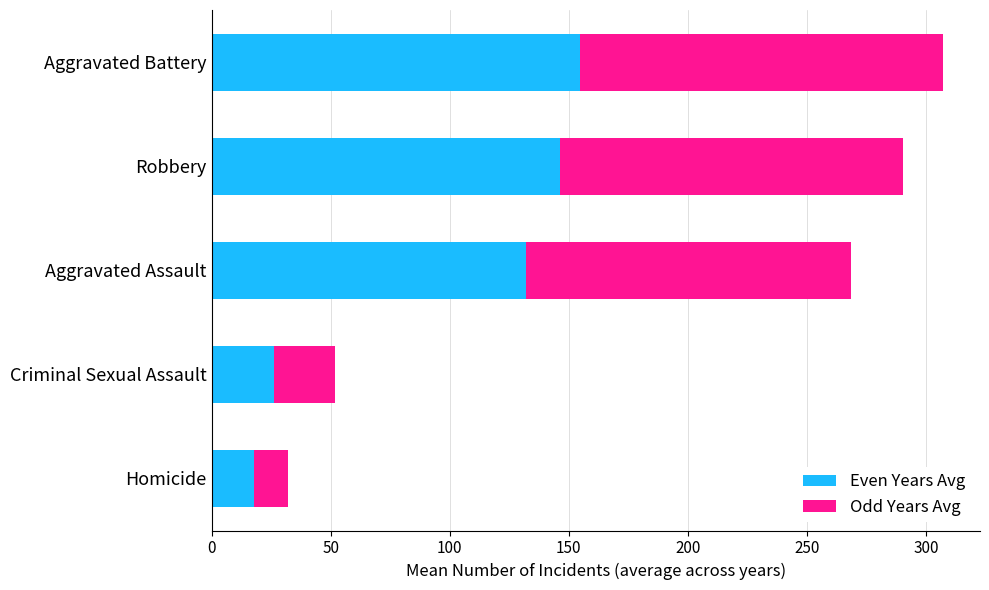

Which category has the highest value in the Even Years Avg series?

Aggravated Battery